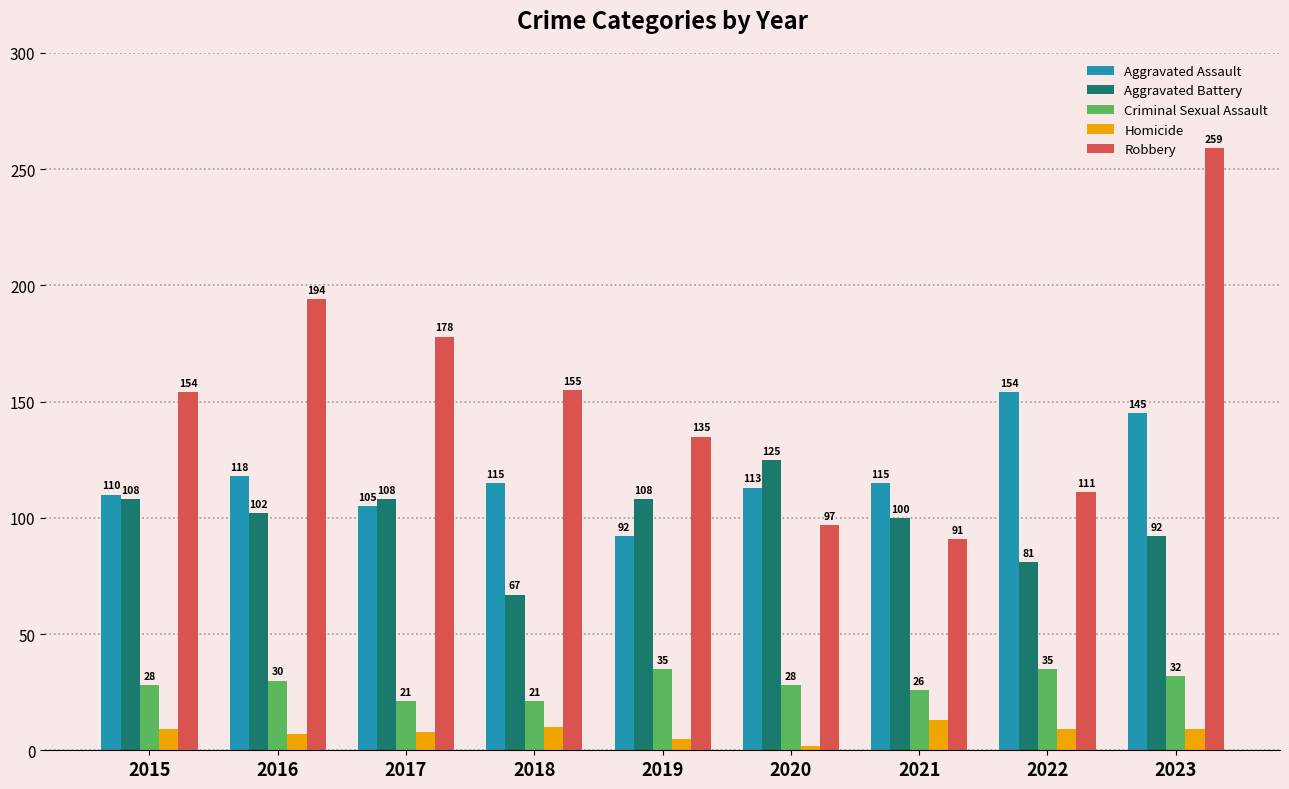

Are the bars grouped side by side (vs. stacked)?

Yes